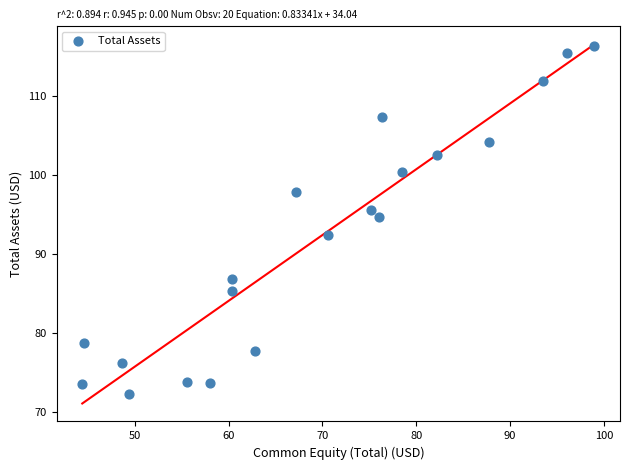

What is the range of Y values (max minus min)?

44.1